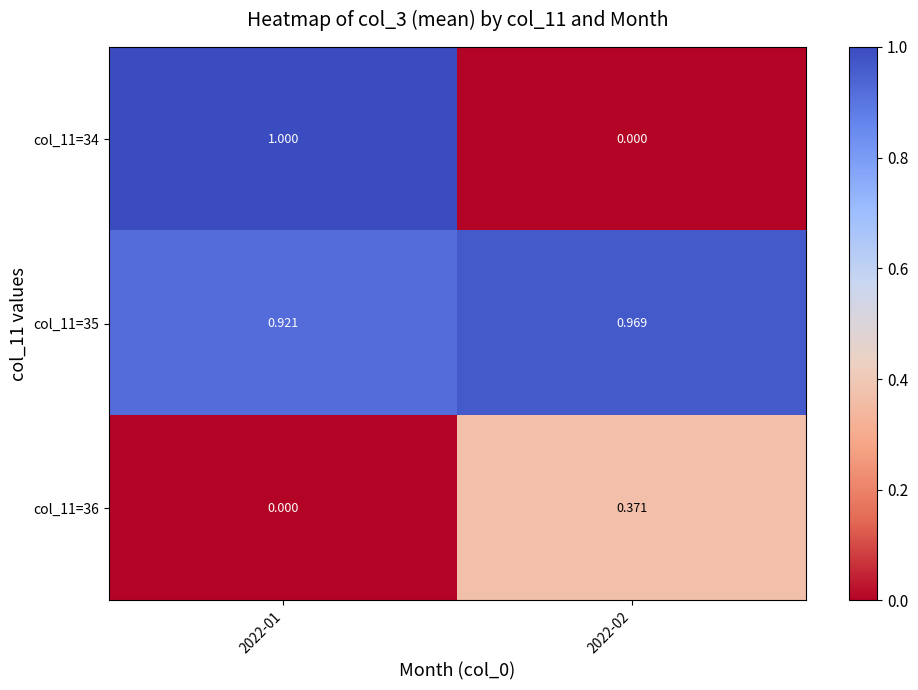

At 2022-02, list the series in order from smallest to largest.

col_11=34, col_11=36, col_11=35